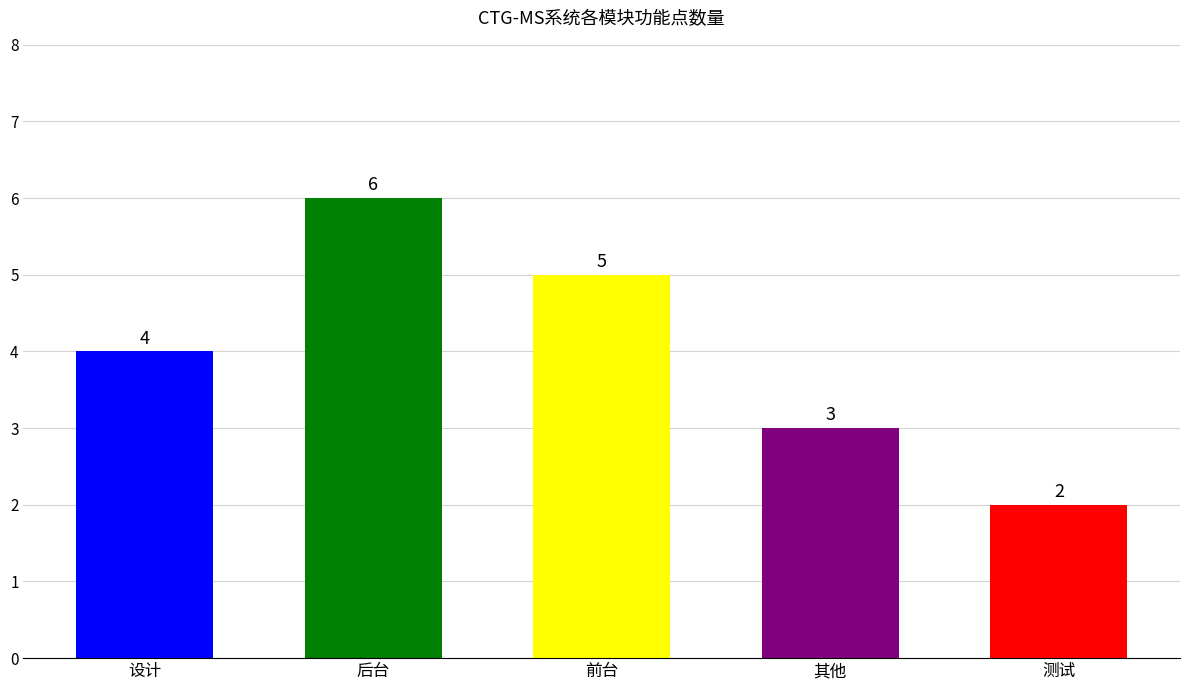

Count the values in the range 3 to 5.

3